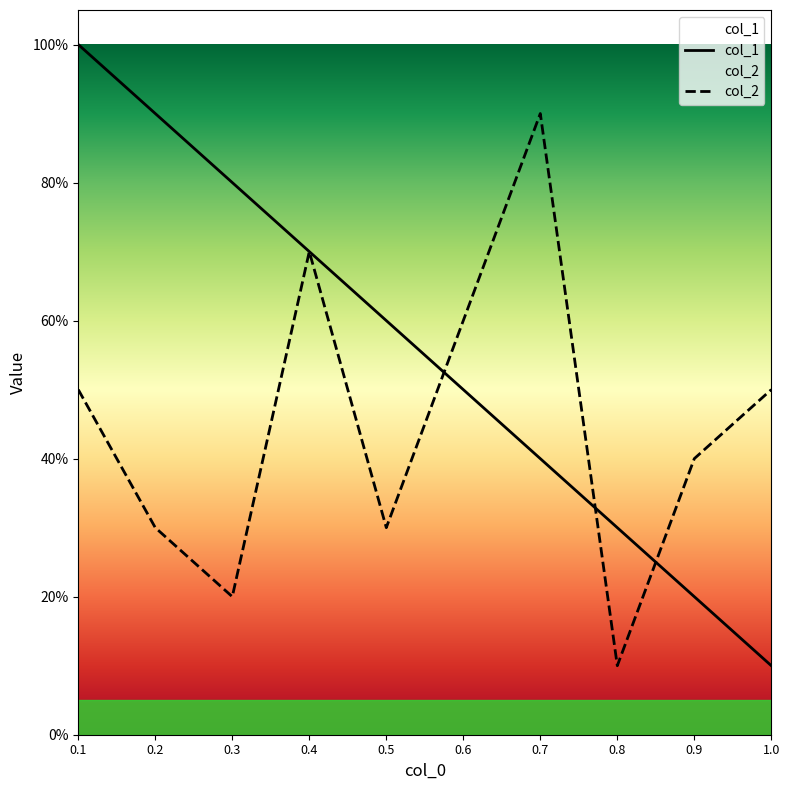

What is the difference between the col_1 values at 0.2 and 0.6?

0.4